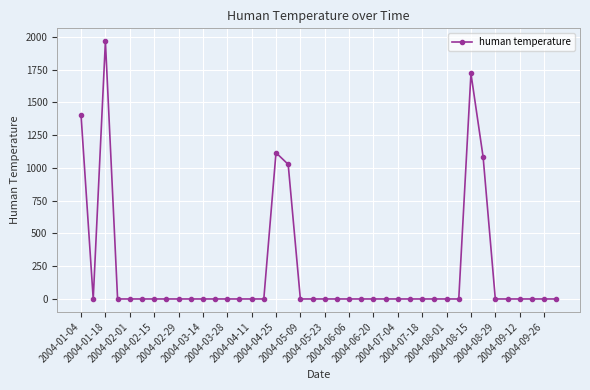

Reading left to right, list all the values displayed in this chart.

1402.9	0.0	1966.3	0.0	0.0	0.0	0.0	0.0	0.0	0.0	0.0	0.0	0.0	0.0	0.0	0.0	1115.7	1026.9	0.0	0.0	0.0	0.0	0.0	0.0	0.0	0.0	0.0	0.0	0.0	0.0	0.0	0.0	1720.3	1081.9	0.0	0.0	0.0	0.0	0.0	0.0